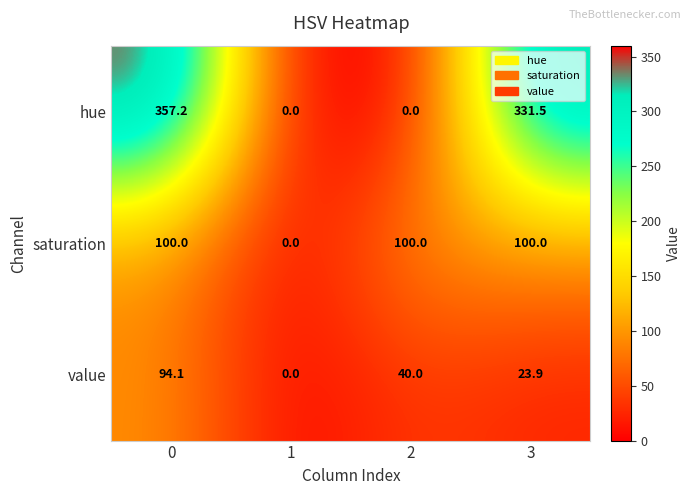

What is the average value of the value series?

39.5